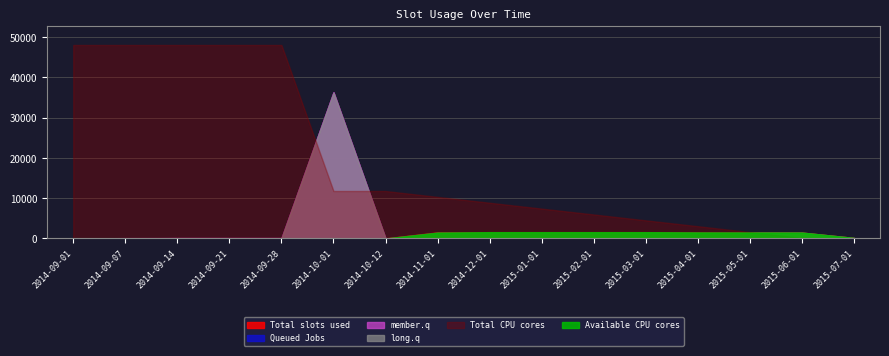

Which category has the highest value across all series?

2014-09-01